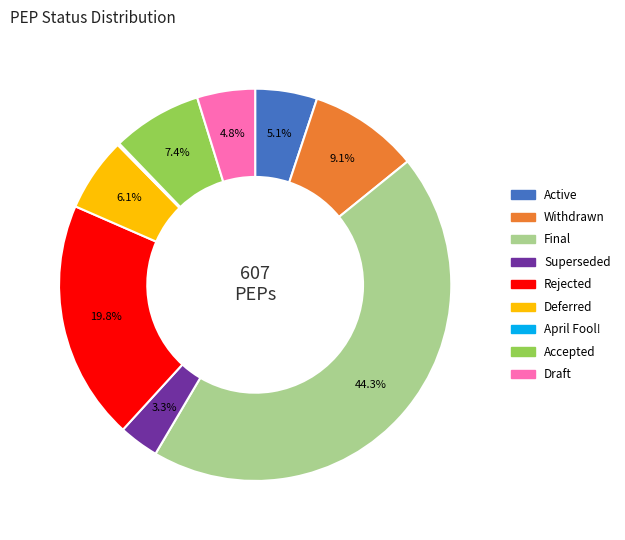

Is there any slice that represents more than half of the pie?

No